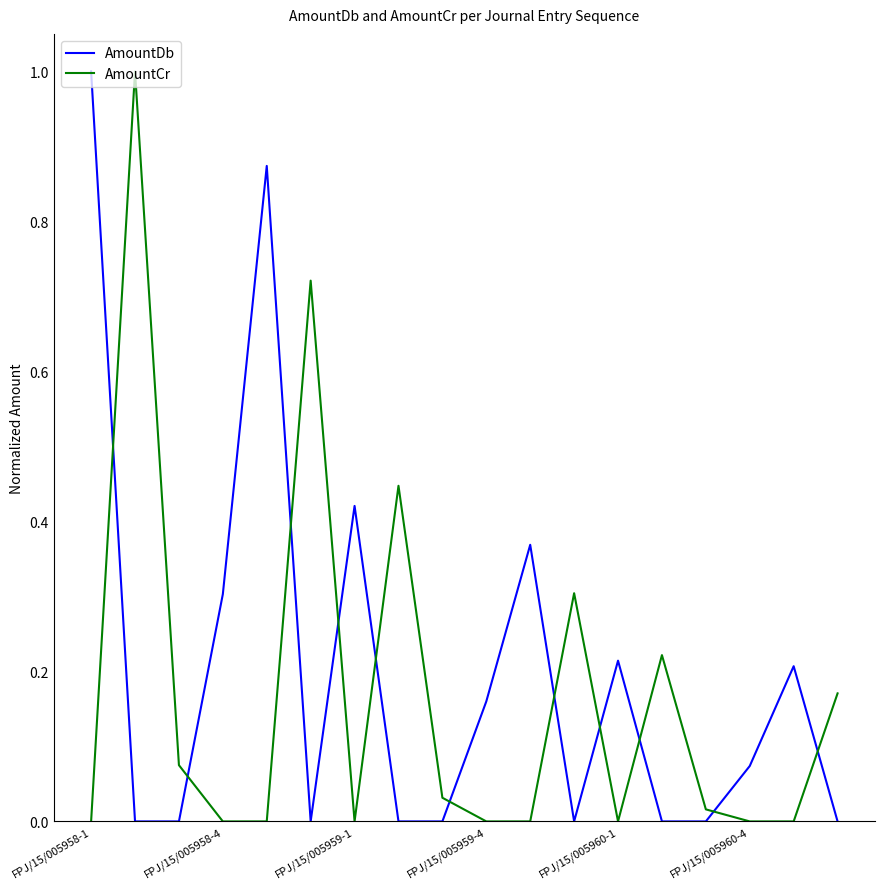

What is the difference between the maximum and minimum values in the AmountDb series?

1.0